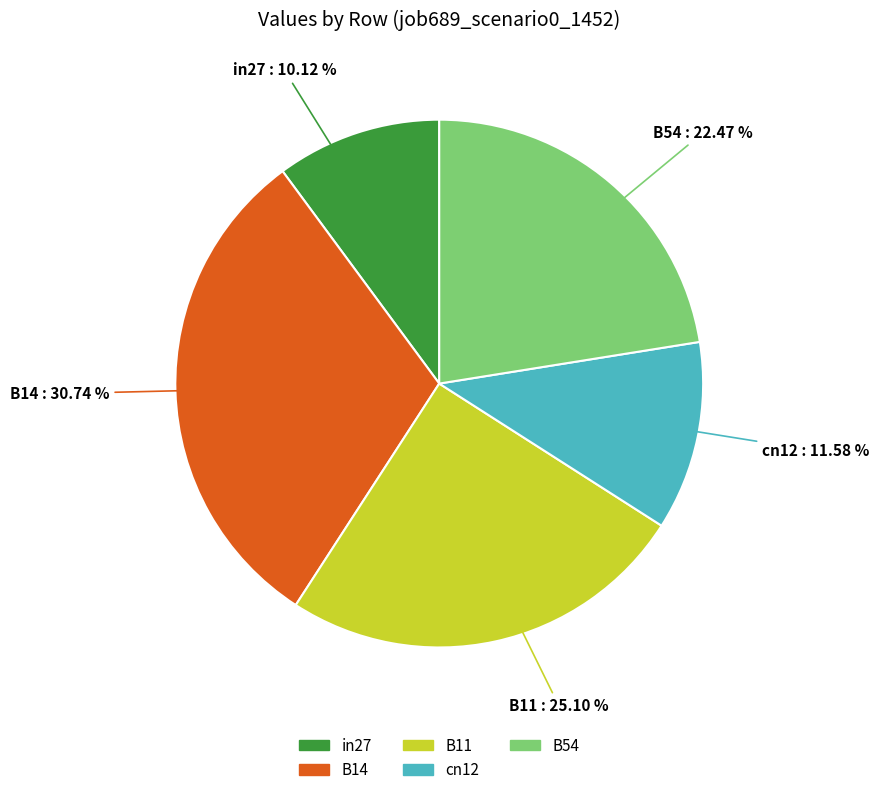

Is there any slice that represents more than half of the pie?

No